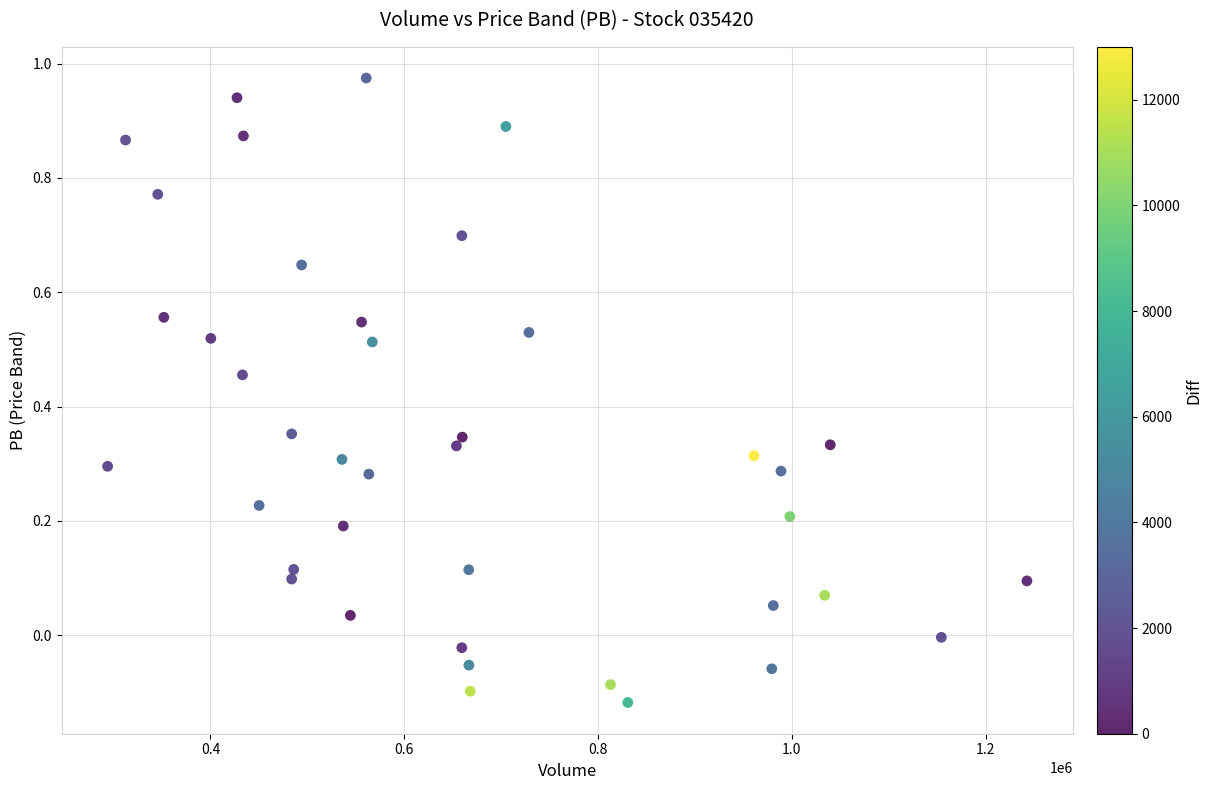

What is the range of X values (max minus min)?

948613.0